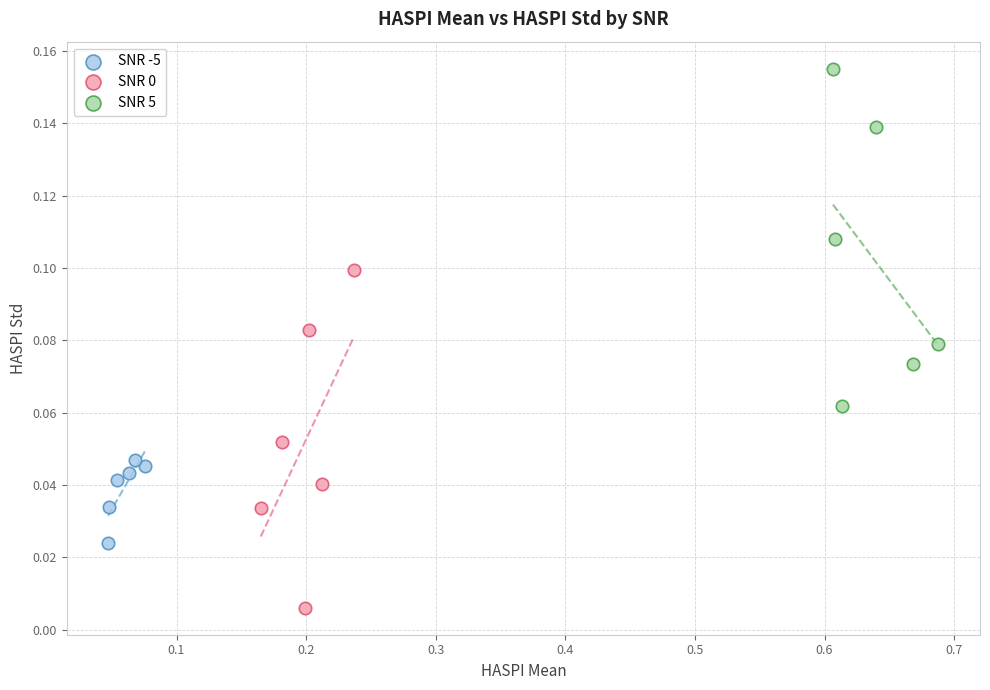

Which series contains the highest Y value?

SNR 5